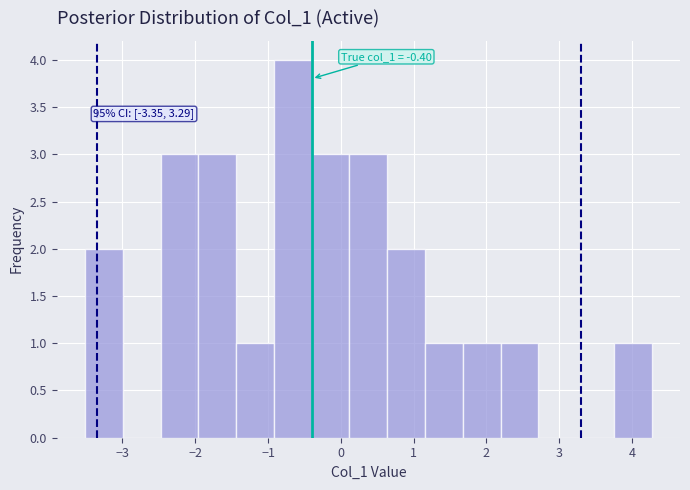

Which range on the x-axis has the tallest bar?

-0.9 to -0.4